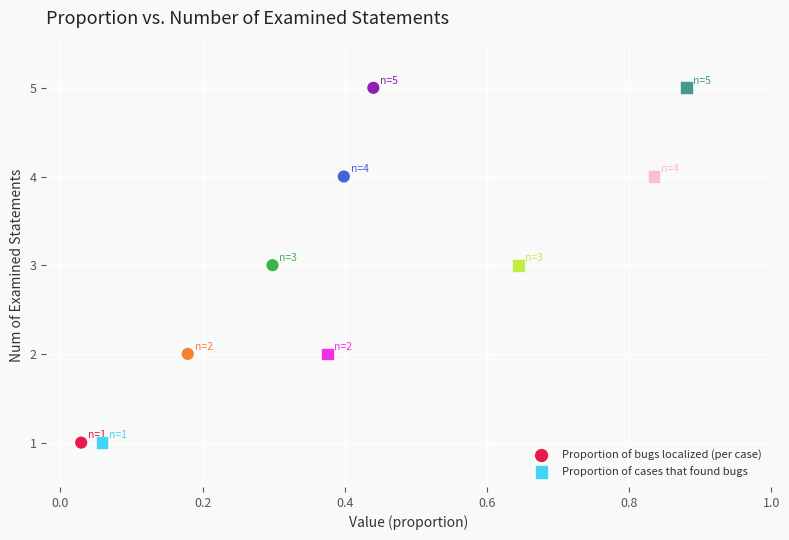

What are all the series names shown in the legend?

Proportion of bugs localized (per case), Proportion of cases that found bugs